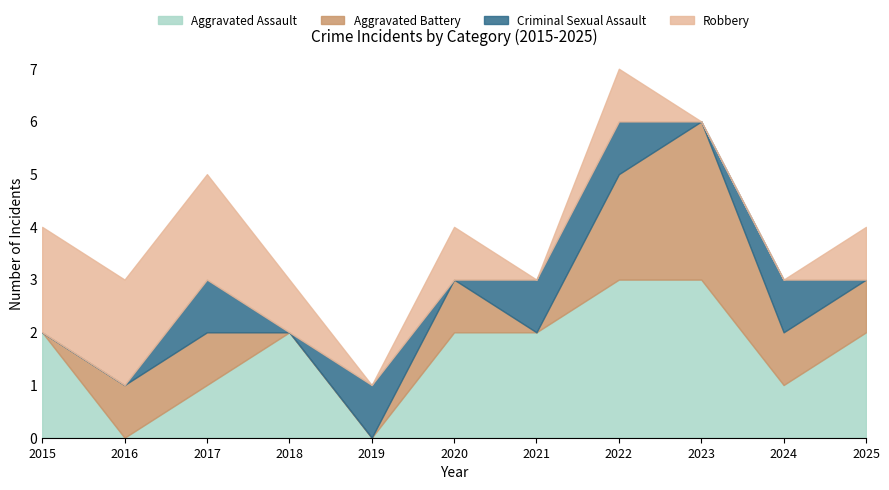

What is the approximate value of Aggravated Battery at 2023?

3